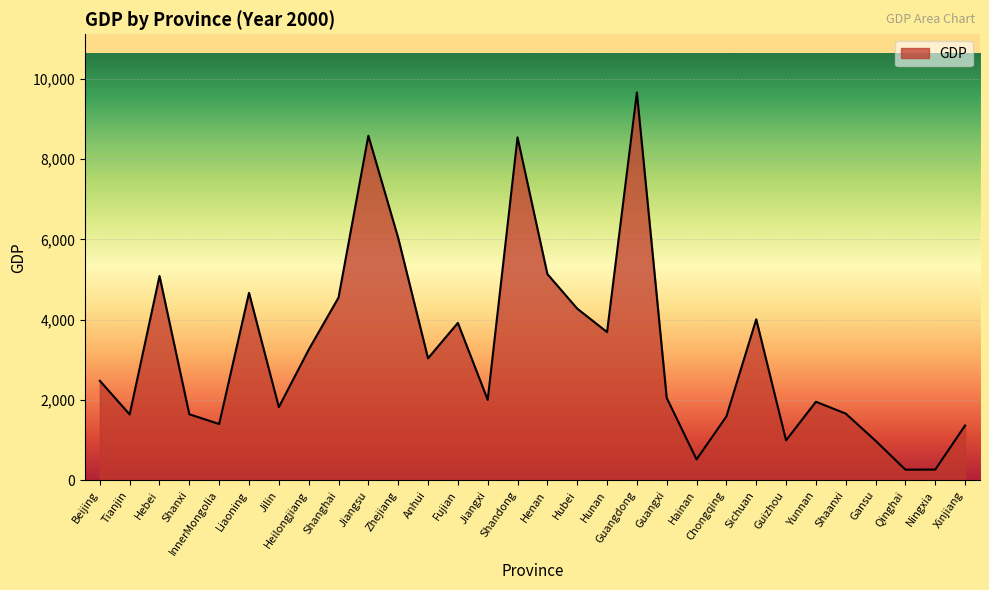

What is the change in value from Shanghai to Sichuan?

-540.9